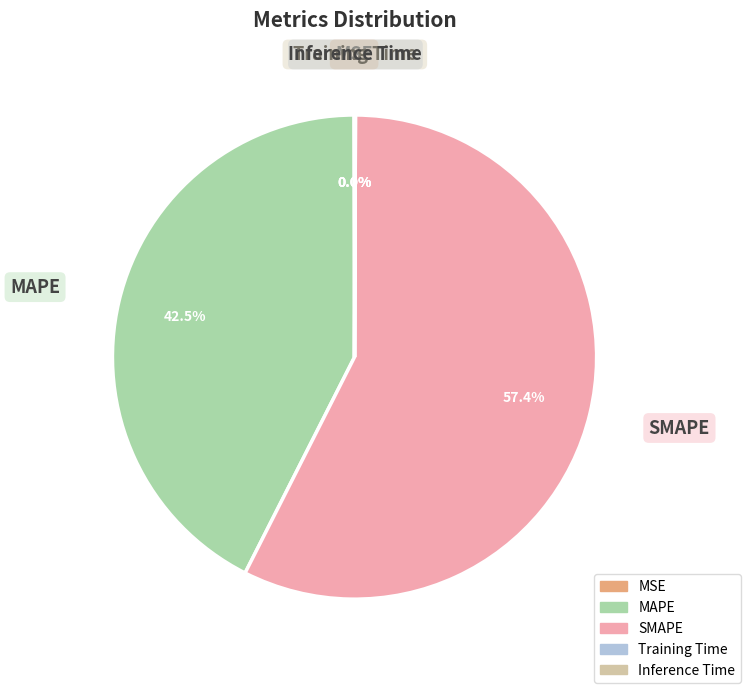

To the nearest percent, what portion does SMAPE represent?

57%